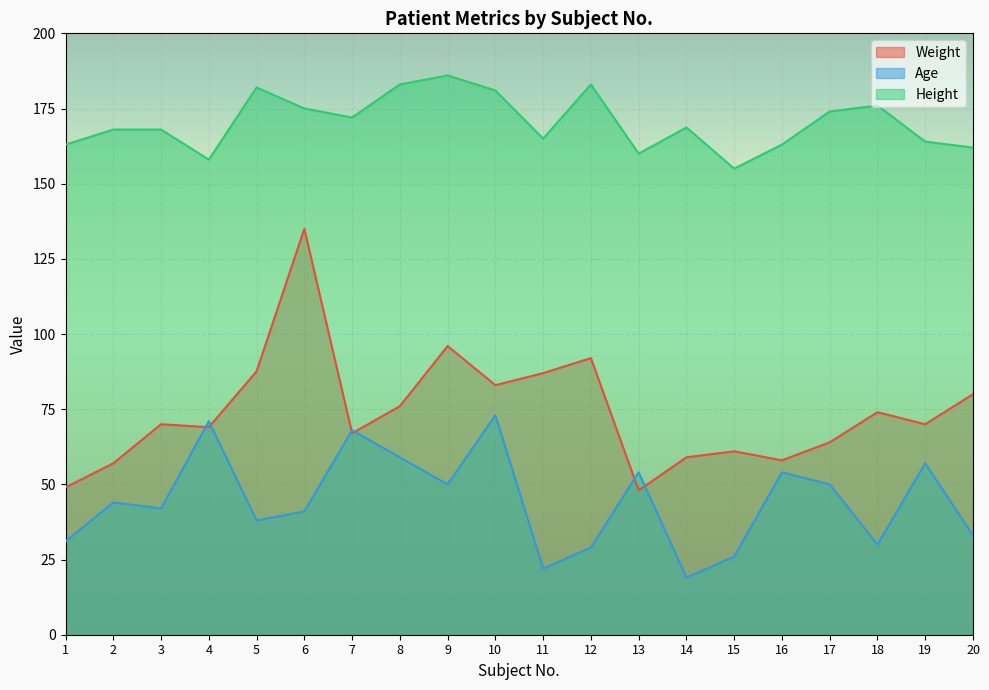

Is the value of Age at 13 greater than the value of Height at 6?

No